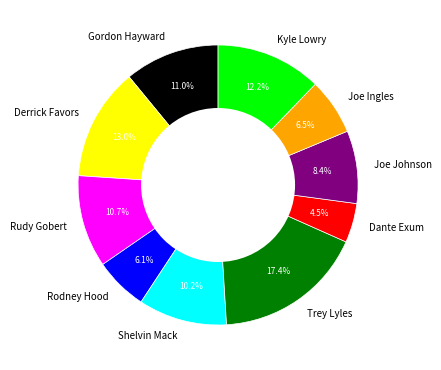

Which has a higher value, Derrick Favors or Shelvin Mack?

Derrick Favors